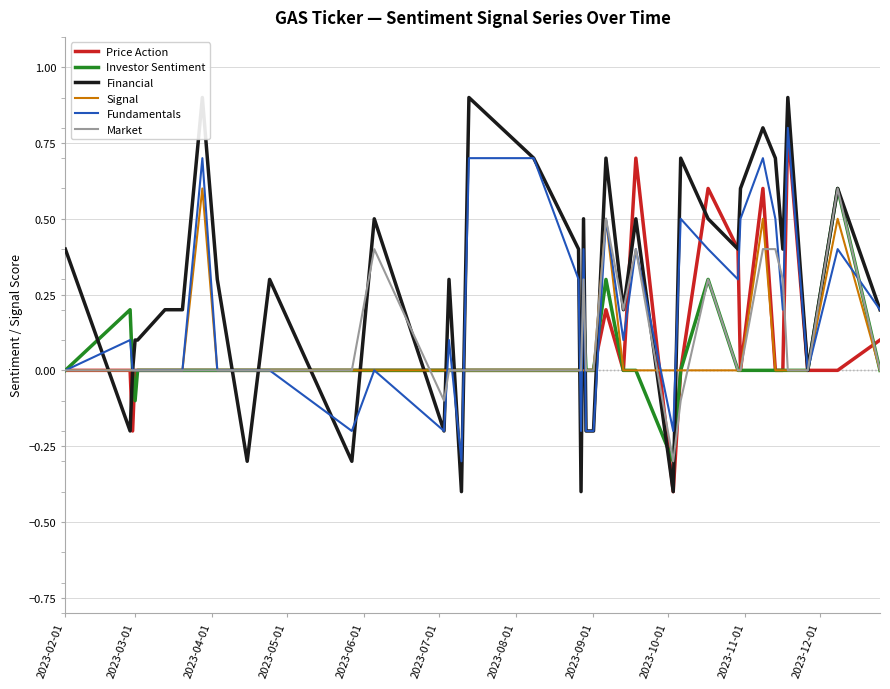

What is the minimum value for Market?

-0.3